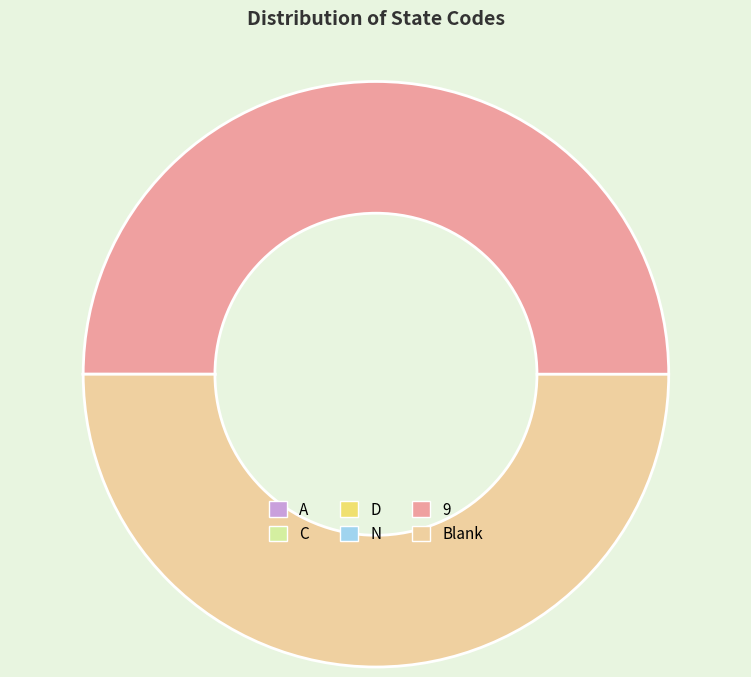

True or false: 9 accounts for 50% of the total.

True